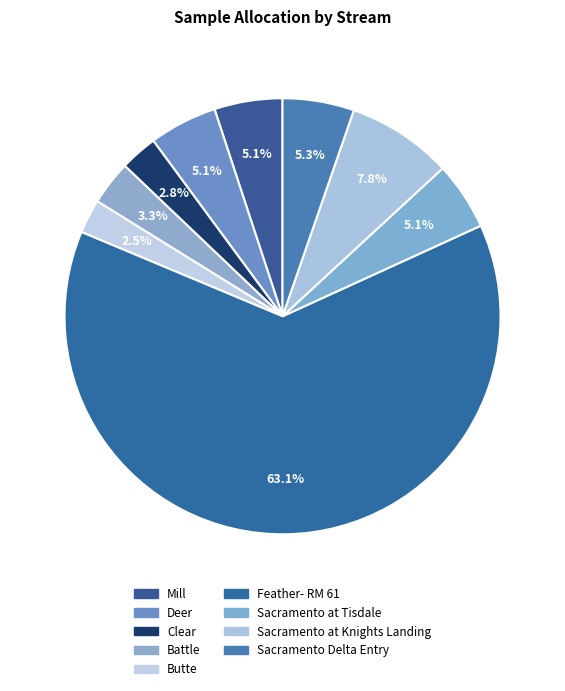

How many segments does this pie chart have?

9